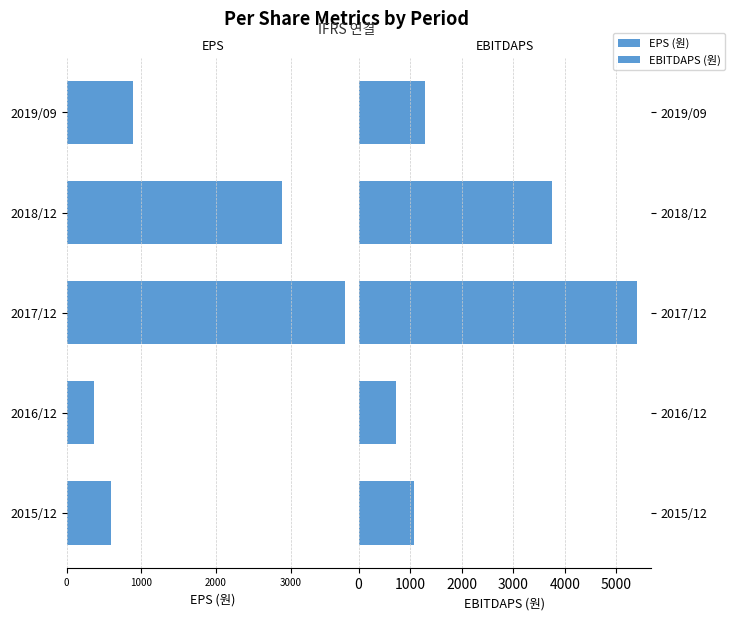

List the series in order of their overall mean, lowest first.

EPS (원), EBITDAPS (원)